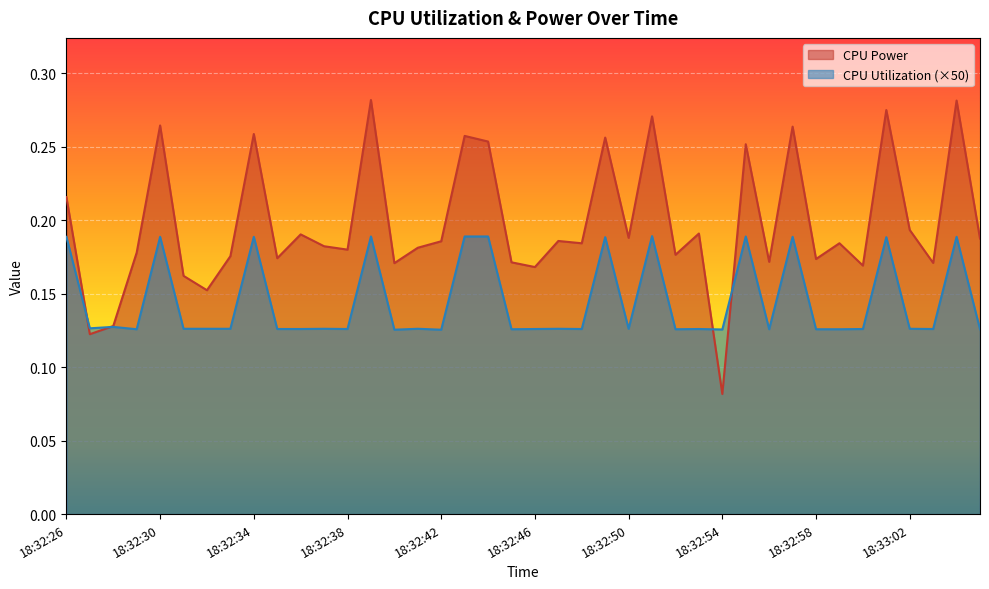

Is the value of CPU Power at 18:32:38 greater than the value of CPU Utilization at 18:33:03?

Yes